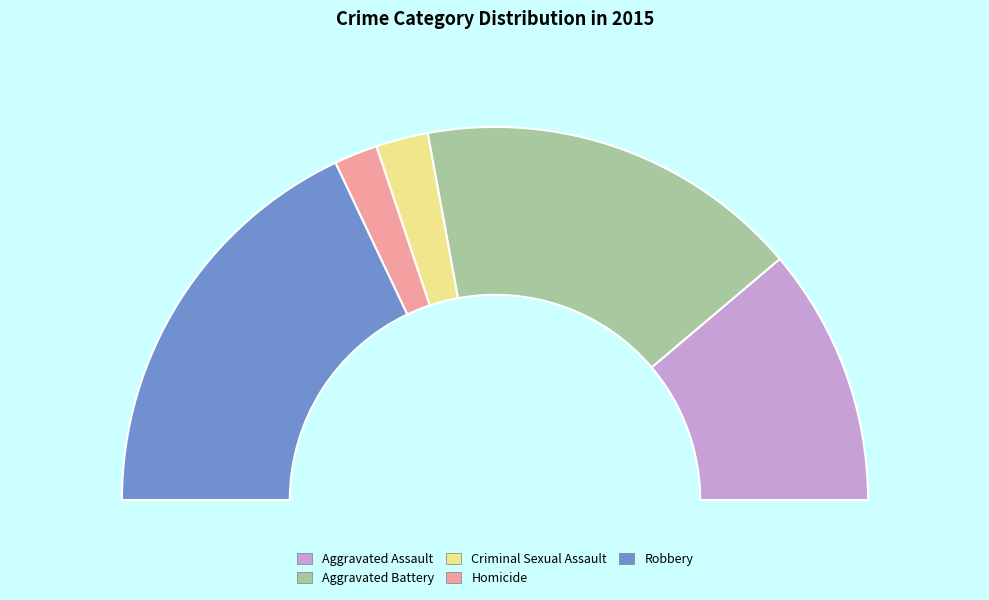

Is it true that Criminal Sexual Assault is 1% of the pie?

False